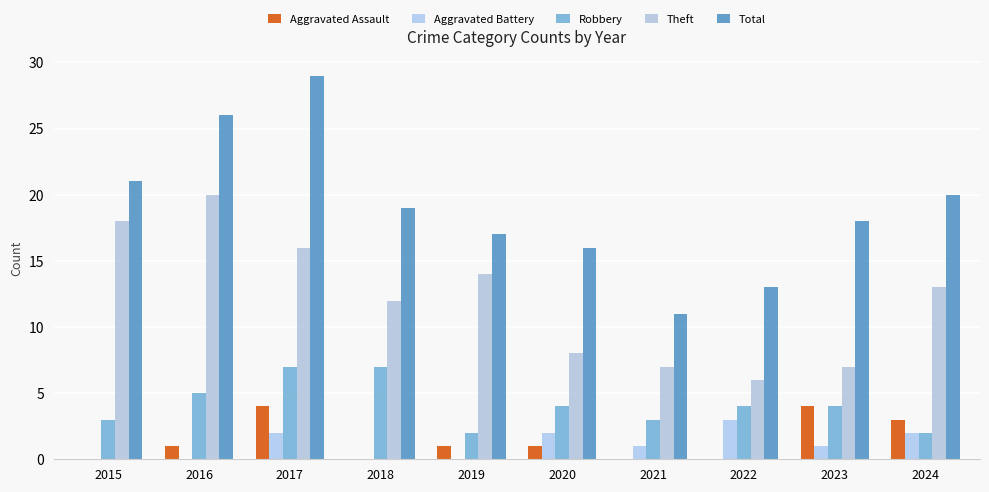

Which series has the largest range (max minus min)?

Total